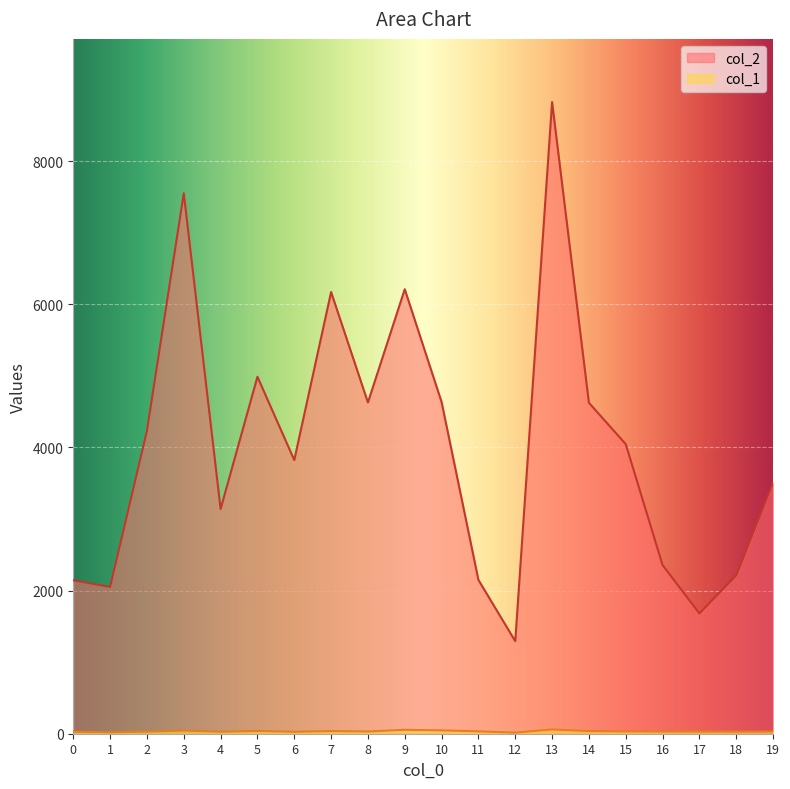

Does the chart display data point markers on the line(s)?

No